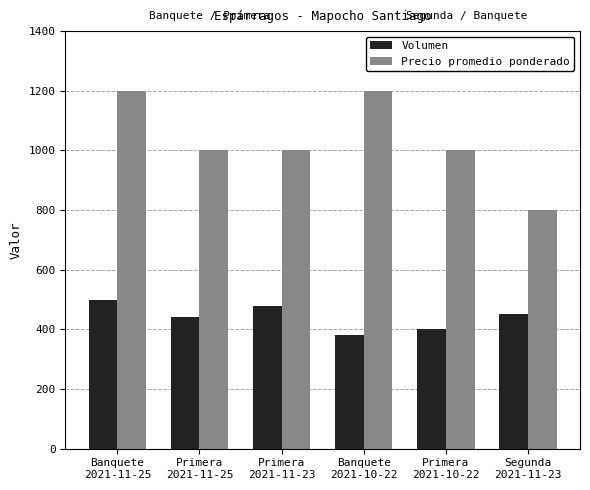

Rank the series by their average value, from lowest to highest.

Volumen, Precio promedio ponderado